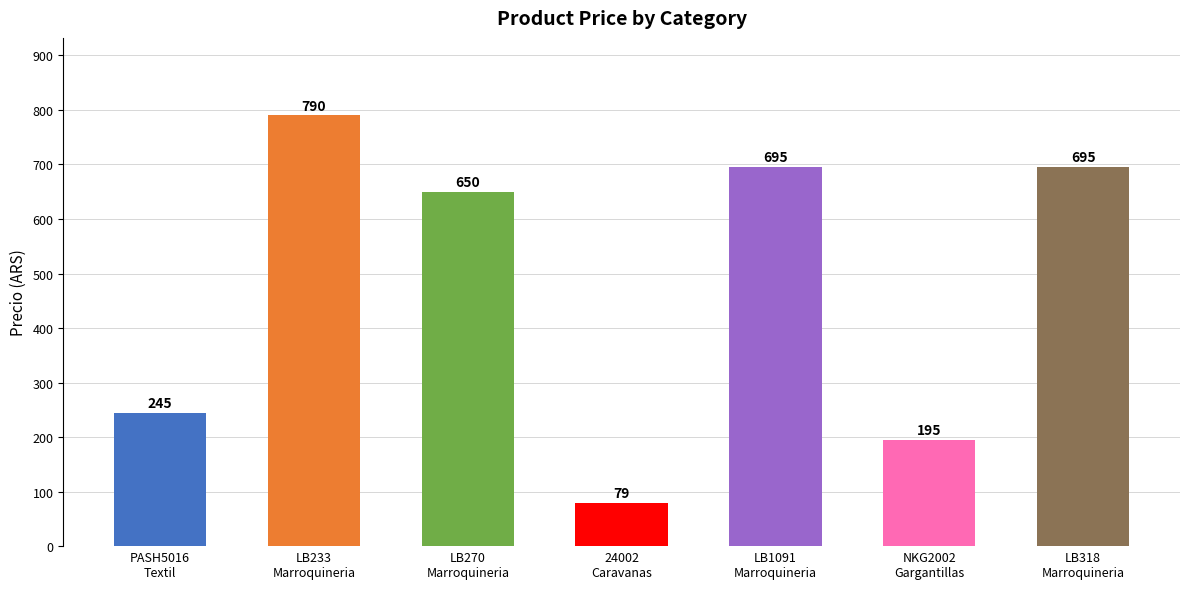

At which label is the value closest to 434?

PASH5016
Textil